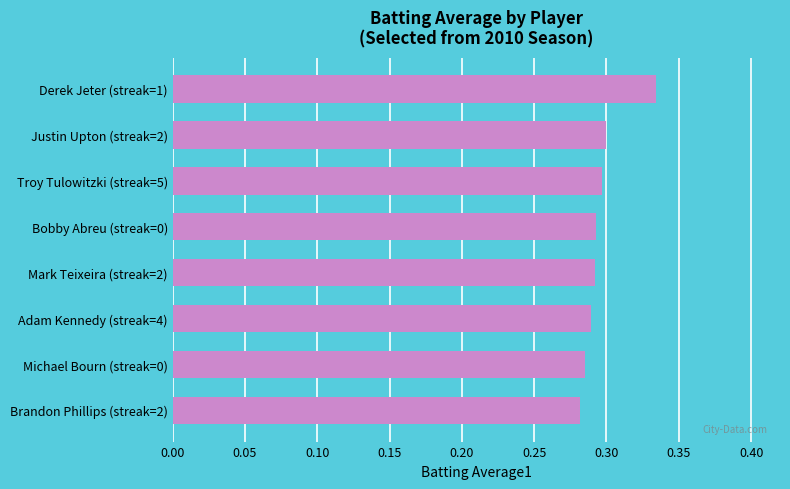

Is it true that the value at Mark Teixeira (streak=2) is 0.2?

False